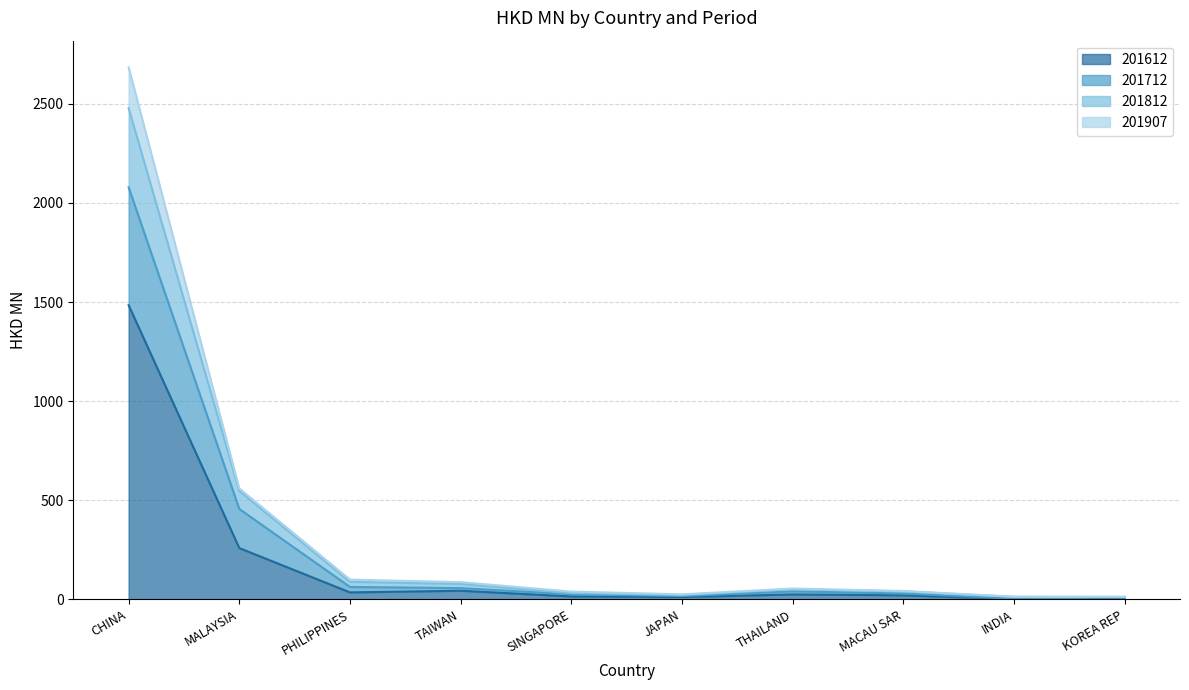

Which has a higher value, JAPAN or KOREA REP?

JAPAN